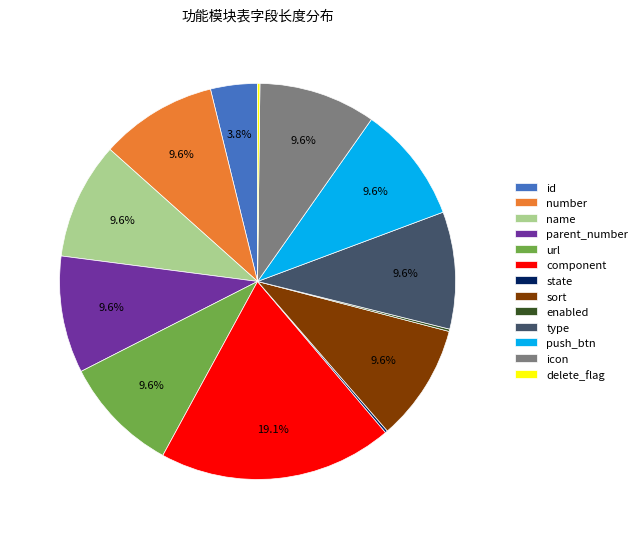

What is the ratio of the value at push_btn to the value at parent_number?

1.0